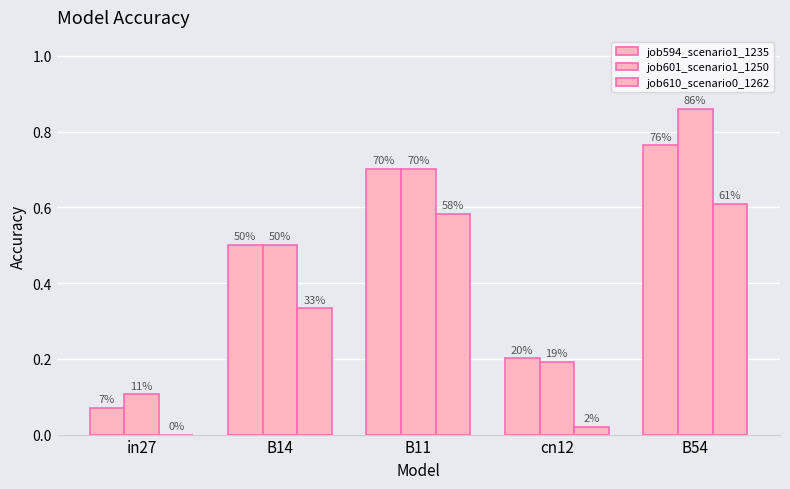

Which label corresponds to the smallest value in the chart?

in27